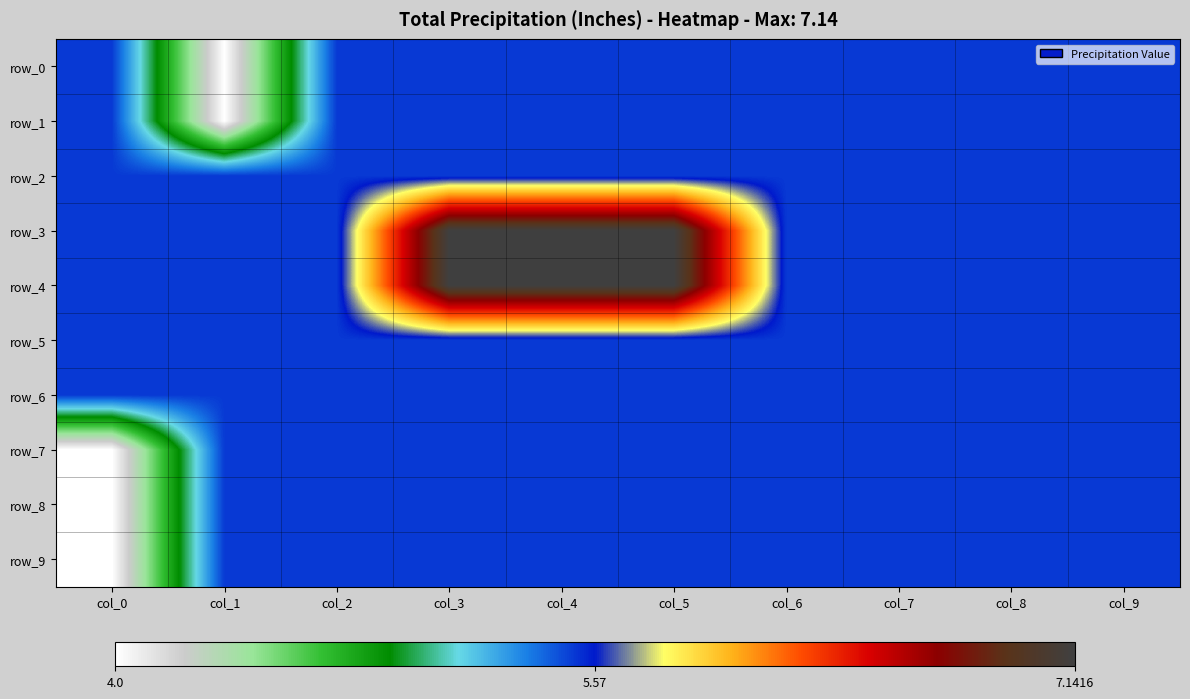

How many values in the row_9 series exceed 5?

9